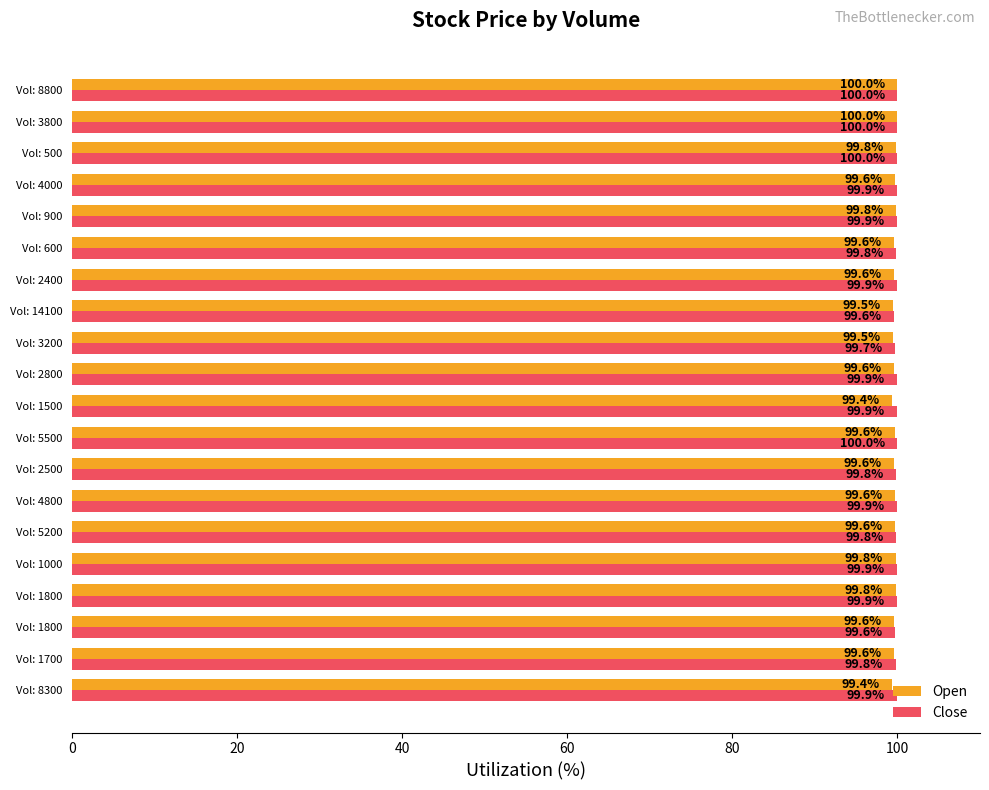

What is the maximum value for Close?

100.0